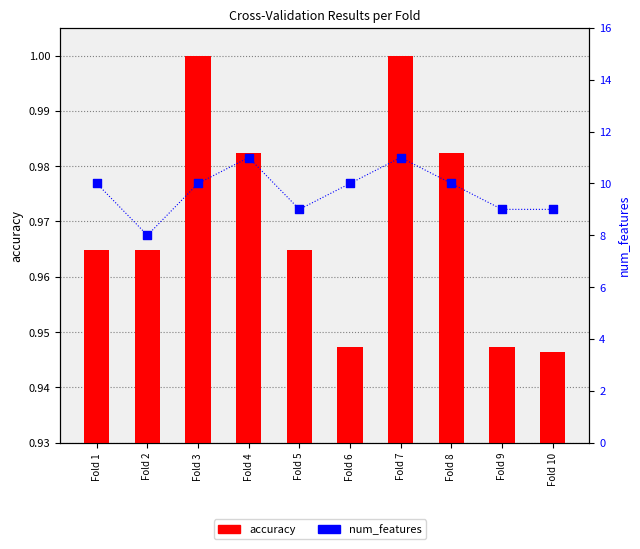

What are all the series names shown in the legend?

accuracy, num_features